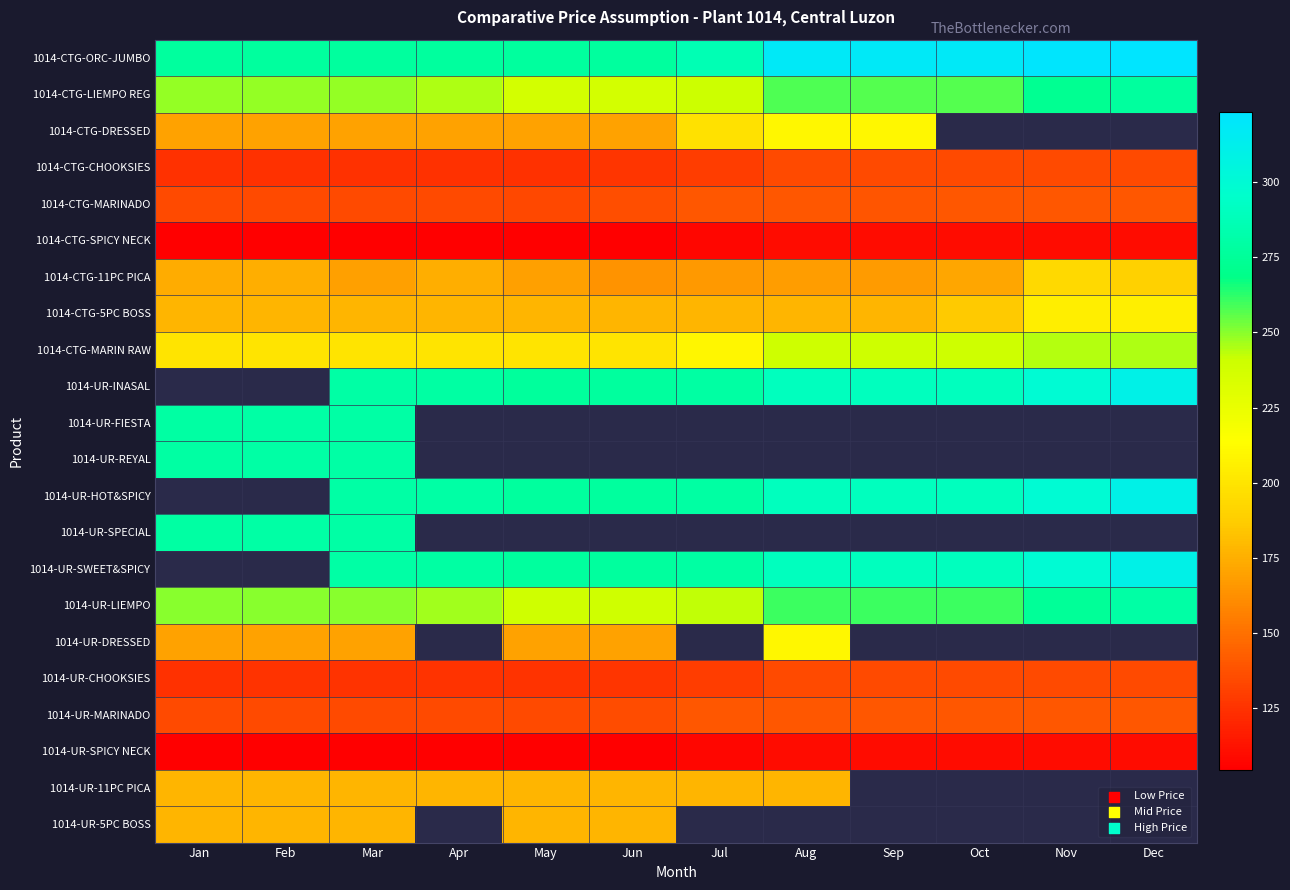

Which label corresponds to the smallest value in the chart?

Jan